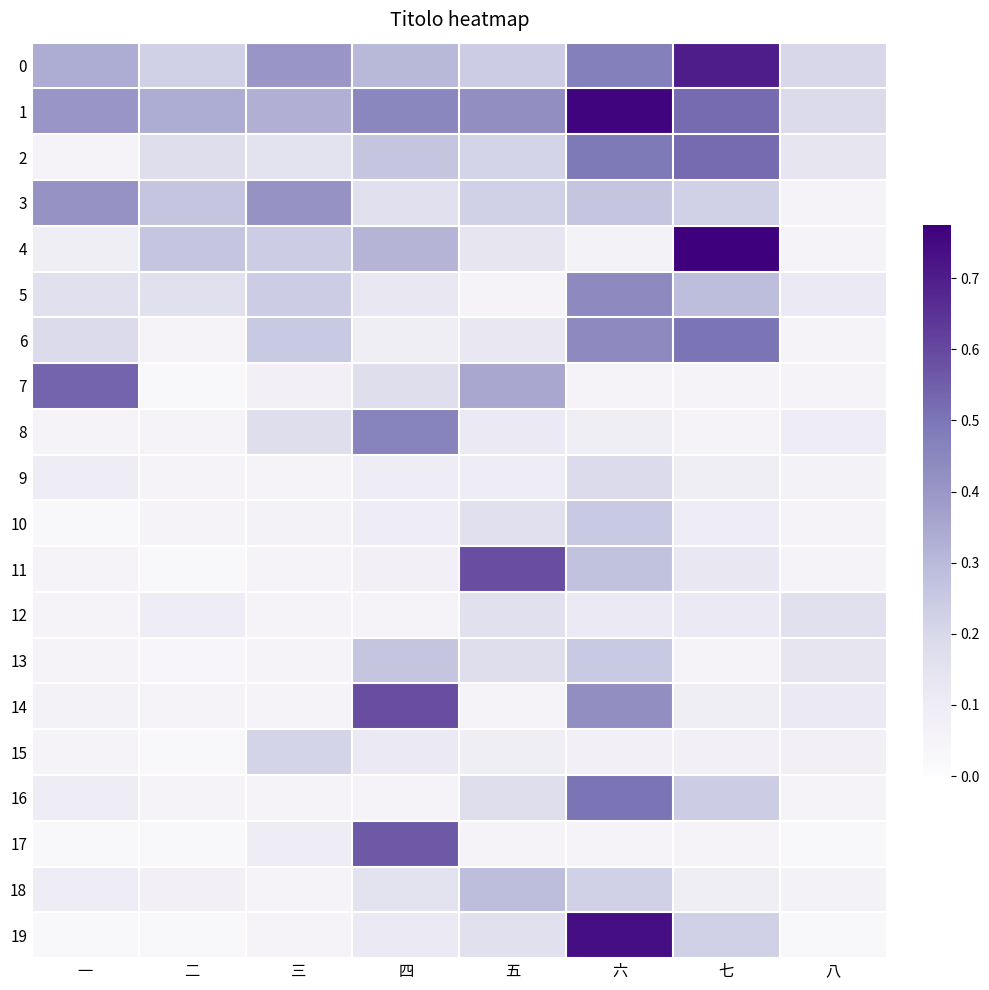

Reading left to right, extract all data points from this chart.

0: 一=0.3	二=0.2	三=0.4	四=0.3	五=0.2	六=0.5	七=0.7	八=0.2
1: 一=0.4	二=0.3	三=0.3	四=0.5	五=0.4	六=0.8	七=0.5	八=0.2
2: 一=0.1	二=0.2	三=0.1	四=0.3	五=0.2	六=0.5	七=0.5	八=0.1
3: 一=0.4	二=0.3	三=0.4	四=0.2	五=0.2	六=0.3	七=0.2	八=0.1
4: 一=0.1	二=0.3	三=0.2	四=0.3	五=0.1	六=0.1	七=0.8	八=0.1
5: 一=0.2	二=0.2	三=0.2	四=0.1	五=0.1	六=0.4	七=0.3	八=0.1
6: 一=0.2	二=0.1	三=0.2	四=0.1	五=0.1	六=0.4	七=0.5	八=0.1
7: 一=0.5	二=0.0	三=0.1	四=0.2	五=0.3	六=0.1	七=0.1	八=0.1
8: 一=0.1	二=0.1	三=0.2	四=0.5	五=0.1	六=0.1	七=0.1	八=0.1
9: 一=0.1	二=0.1	三=0.1	四=0.1	五=0.1	六=0.2	七=0.1	八=0.1
10: 一=0.0	二=0.1	三=0.1	四=0.1	五=0.2	六=0.2	七=0.1	八=0.1
11: 一=0.1	二=0.0	三=0.1	四=0.1	五=0.6	六=0.3	七=0.1	八=0.1
12: 一=0.1	二=0.1	三=0.1	四=0.1	五=0.2	六=0.1	七=0.1	八=0.2
13: 一=0.1	二=0.0	三=0.1	四=0.3	五=0.2	六=0.2	七=0.1	八=0.1
14: 一=0.1	二=0.1	三=0.1	四=0.6	五=0.1	六=0.4	七=0.1	八=0.1
15: 一=0.1	二=0.0	三=0.2	四=0.1	五=0.1	六=0.1	七=0.1	八=0.1
16: 一=0.1	二=0.1	三=0.1	四=0.1	五=0.2	六=0.5	七=0.2	八=0.1
17: 一=0.0	二=0.0	三=0.1	四=0.6	五=0.1	六=0.1	七=0.1	八=0.0
18: 一=0.1	二=0.1	三=0.1	四=0.1	五=0.3	六=0.2	七=0.1	八=0.1
19: 一=0.0	二=0.0	三=0.1	四=0.1	五=0.2	六=0.7	七=0.2	八=0.0